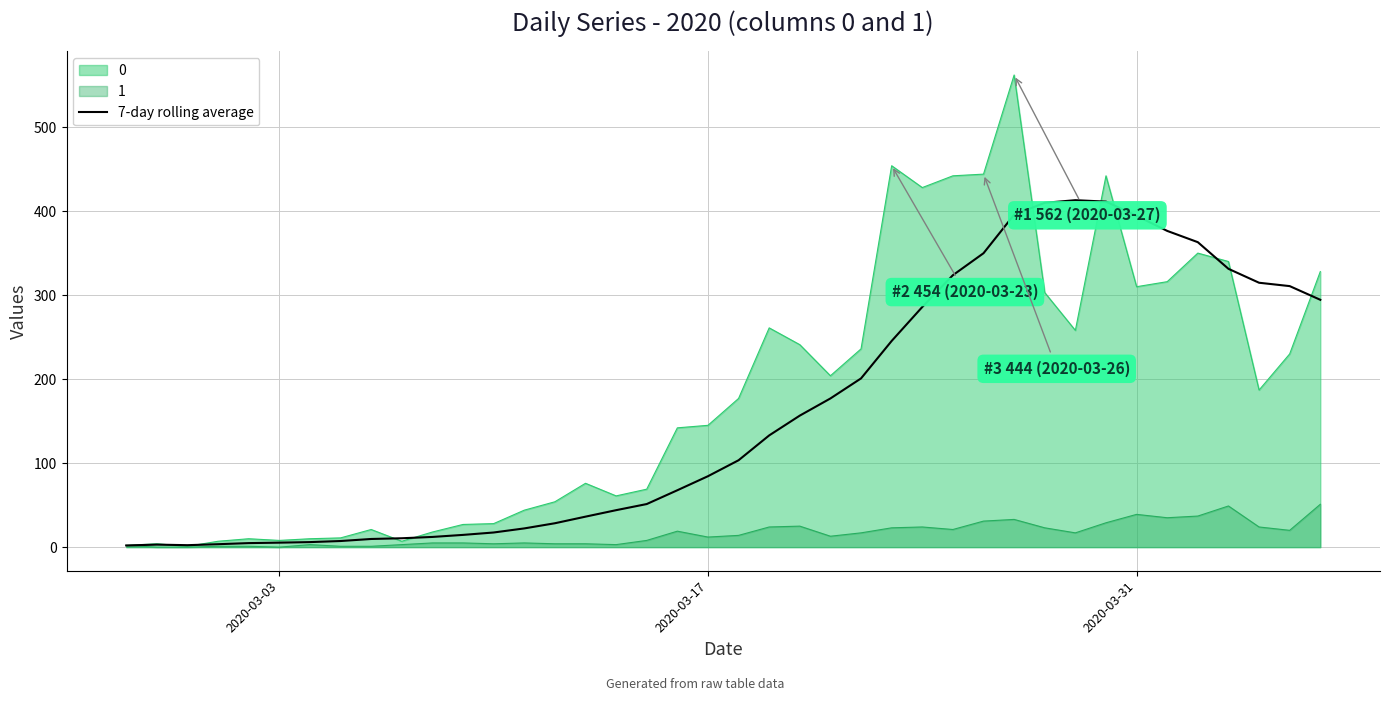

What is the sum of all values?

6423.7